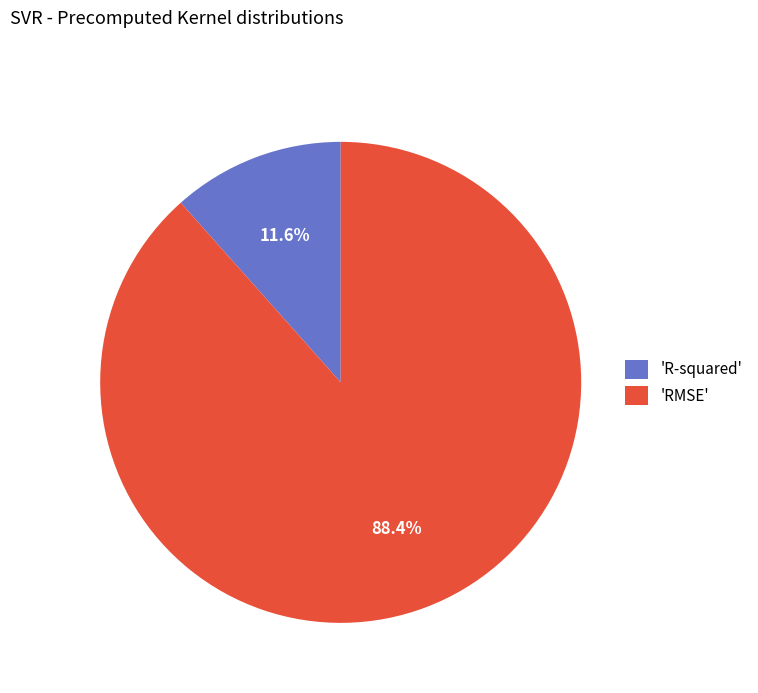

Combined, do 'RMSE' and 'R-squared' account for over 50%?

Yes